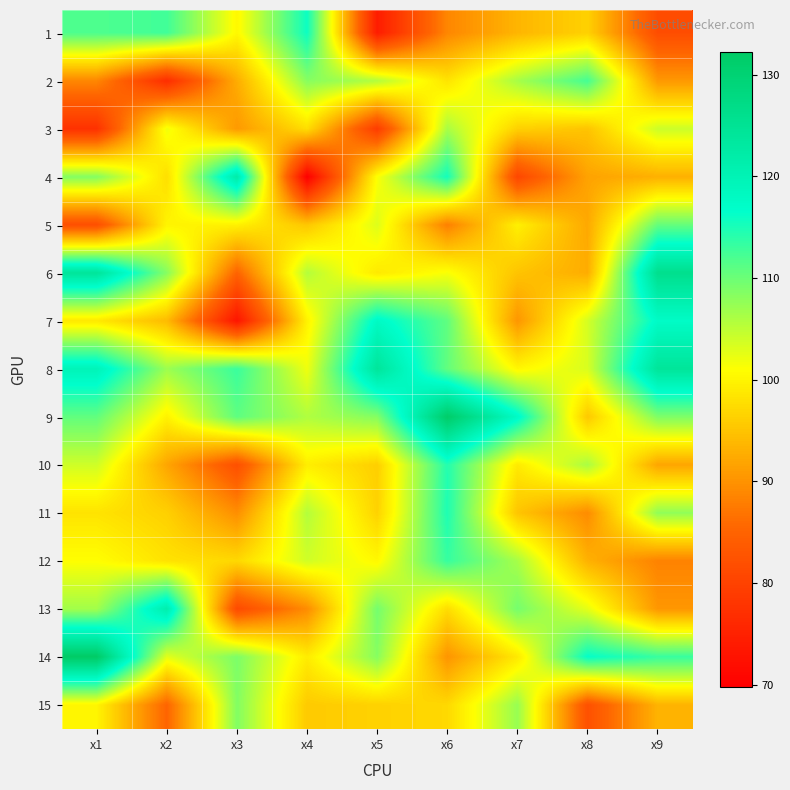

Rank the series by their maximum value, from highest to lowest.

14, 9, 6, 8, 4, 13, 7, 1, 11, 10, 12, 2, 5, 15, 3